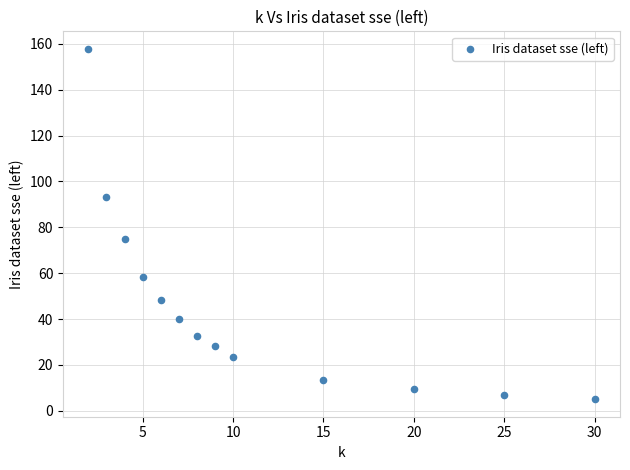

What is the range of X values (max minus min)?

28.0